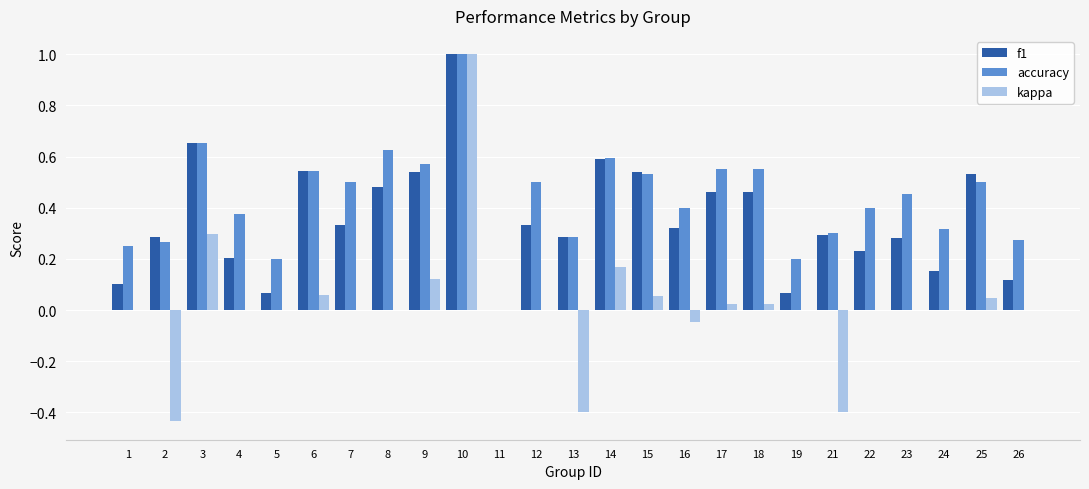

Where is accuracy nearest to the value 0?

11